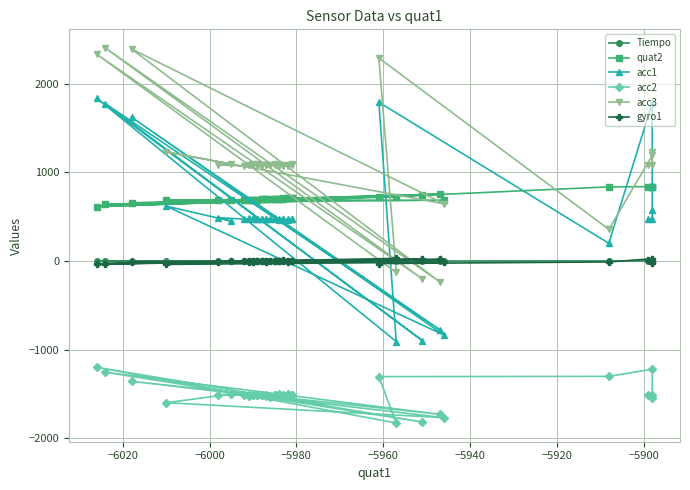

Reading right to left, transcribe all the data shown in this chart.

Tiempo: 0.7	0.7	0.7	0.7	0.6	0.6	0.6	0.6	0.6	0.5	0.5	0.5	0.5	0.5	0.4	0.4	0.4	0.4	0.4	0.3	0.3	0.3	0.3	0.3	0.2	0.2	0.2	0.2	0.2	0.1	0.1	0.1	0.1	0.1	0.0	0.0	0.0	0.0
quat2: 709.0	708.0	707.0	706.0	705.0	704.0	703.0	702.0	701.0	700.0	699.0	698.0	697.0	696.0	694.0	693.0	692.0	691.0	690.0	689.0	688.0	687.0	686.0	685.0	686.0	686.0	656.0	754.0	639.0	741.0	614.0	725.0	719.0	836.0	839.0	838.0	838.0	838.0
acc1: 468.0	468.0	461.0	470.0	470.0	476.0	478.0	466.0	488.0	475.0	474.0	470.0	468.0	469.0	470.0	474.0	475.0	480.0	472.0	480.0	472.0	472.0	489.0	449.0	619.0	-836.0	1622.0	-774.0	1774.0	-898.0	1835.0	-909.0	1791.0	199.0	1785.0	575.0	468.0	479.0
acc2: -1510.0	-1516.0	-1520.0	-1503.0	-1509.0	-1529.0	-1510.0	-1506.0	-1514.0	-1516.0	-1533.0	-1522.0	-1510.0	-1507.0	-1517.0	-1515.0	-1514.0	-1517.0	-1512.0	-1521.0	-1507.0	-1515.0	-1512.0	-1502.0	-1599.0	-1768.0	-1358.0	-1730.0	-1256.0	-1817.0	-1199.0	-1828.0	-1305.0	-1302.0	-1221.0	-1549.0	-1509.0	-1516.0
acc3: 1090.0	1082.0	1072.0	1078.0	1080.0	1075.0	1074.0	1085.0	1090.0	1084.0	1088.0	1088.0	1085.0	1080.0	1081.0	1090.0	1079.0	1090.0	1083.0	1080.0	1086.0	1072.0	1083.0	1092.0	1231.0	645.0	2392.0	-235.0	2402.0	-202.0	2332.0	-129.0	2290.0	357.0	1190.0	1231.0	1080.0	1085.0
gyro1: -2.0	-4.0	-10.0	-2.0	8.0	-6.0	-1.0	5.0	2.0	-3.0	-6.0	-16.0	-6.0	0.0	-2.0	1.0	-2.0	-7.0	-2.0	-11.0	2.0	4.0	-15.0	-5.0	-39.0	-13.0	-11.0	17.0	-29.0	20.0	-36.0	29.0	-29.0	-11.0	25.0	-24.0	-10.0	9.0